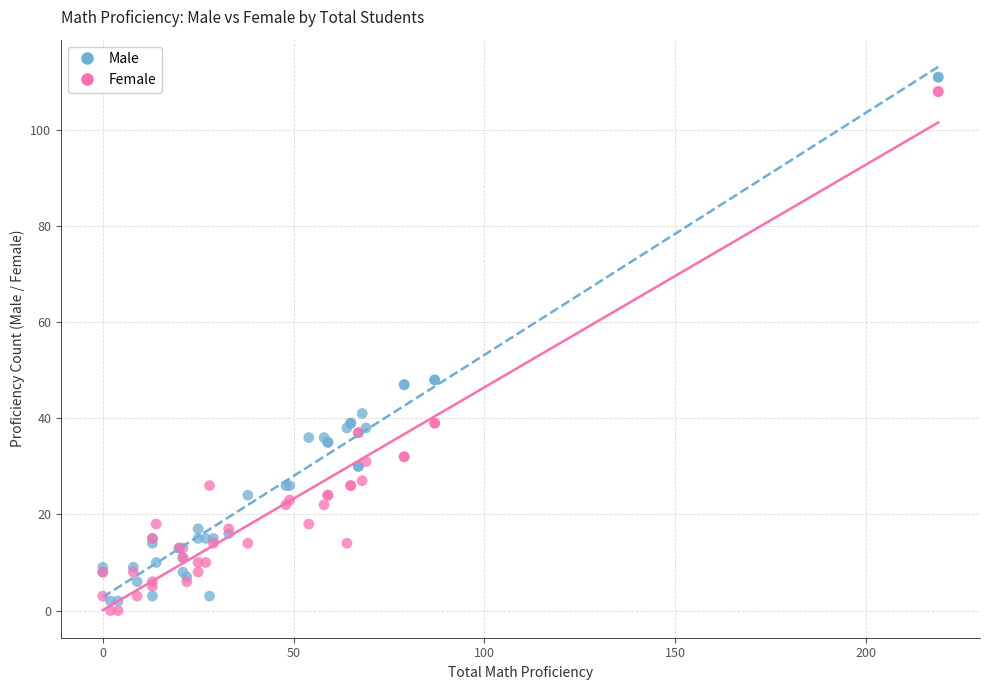

Which series contains the lowest Y value?

Female